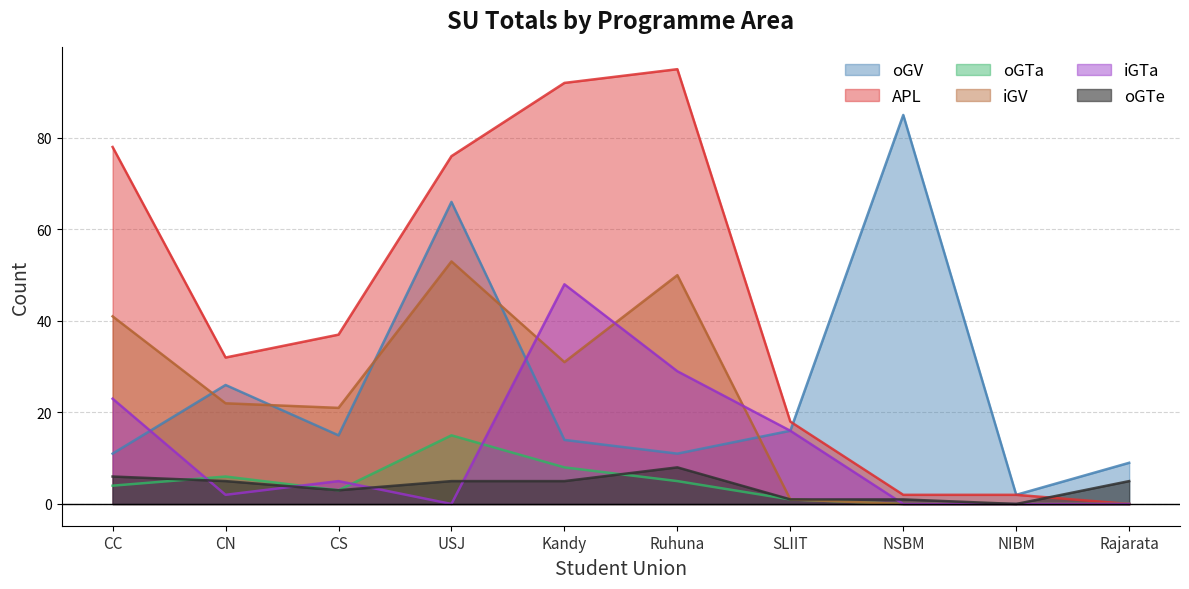

At which category is the sum across all series the highest?

USJ